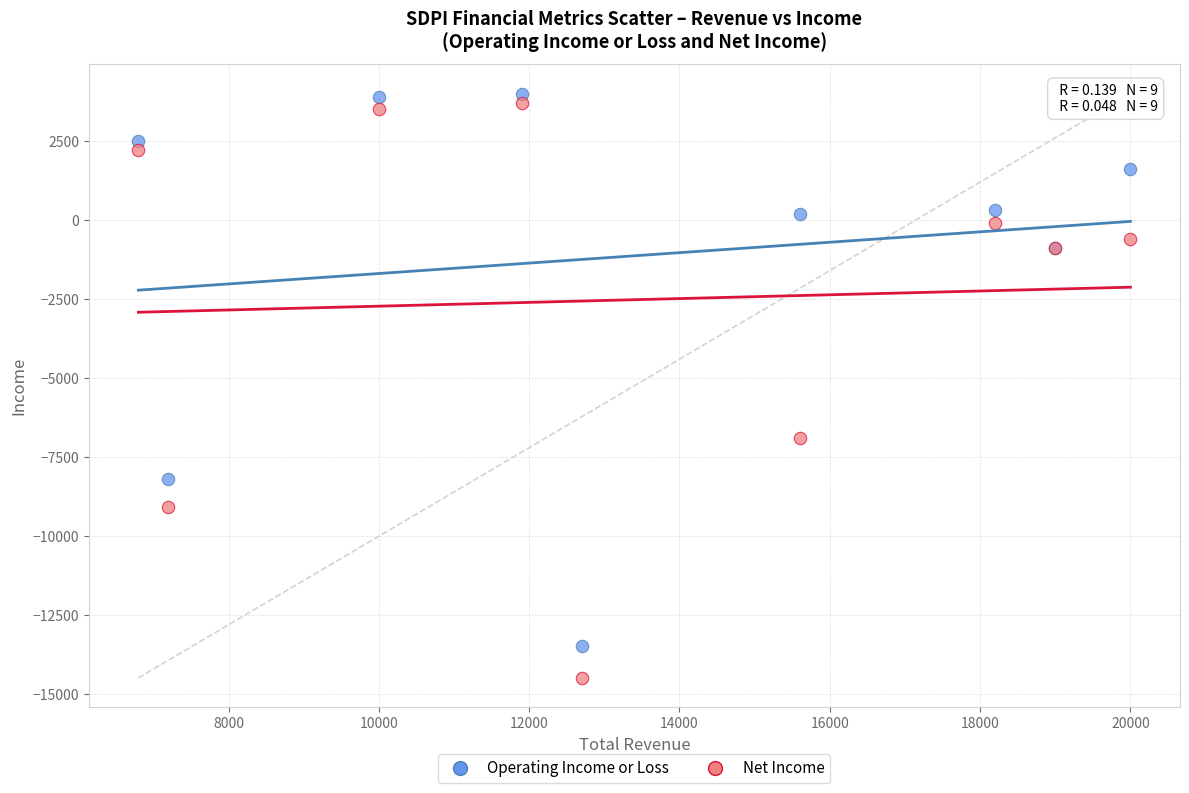

Across all series, what Y value is closest to -5250?

-6900